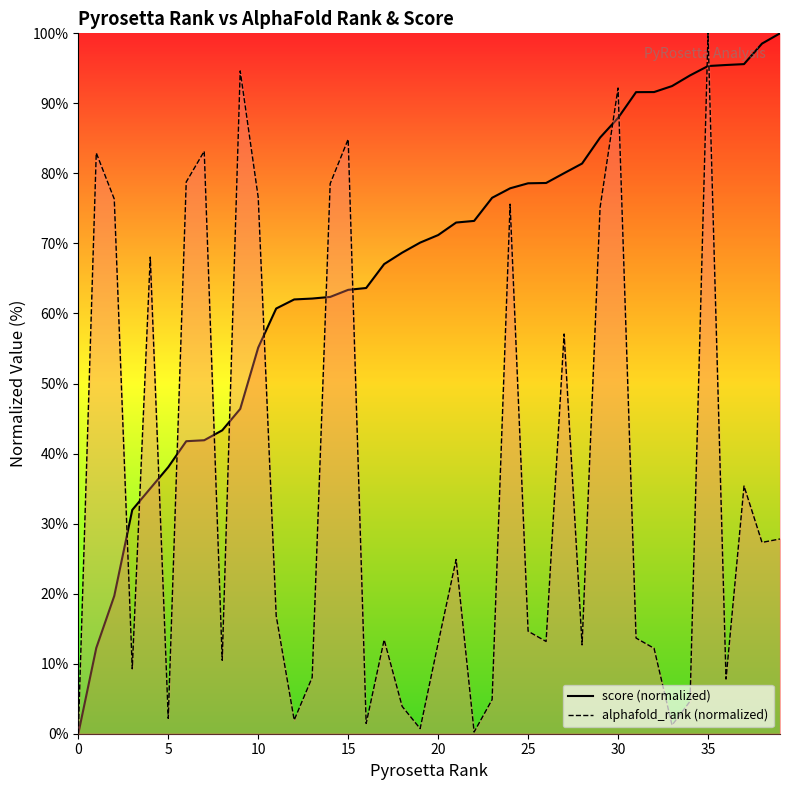

Between 17 and 25, which series saw the biggest shift?

score